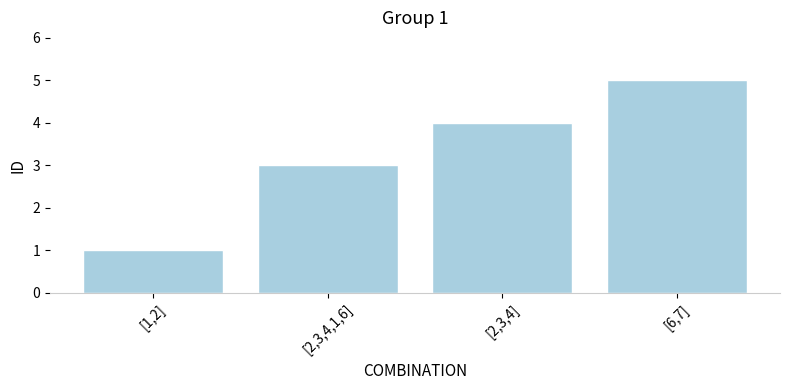

Reading left to right, extract all data points from this chart.

[1,2]=1	[2,3,4,1,6]=3	[2,3,4]=4	[6,7]=5